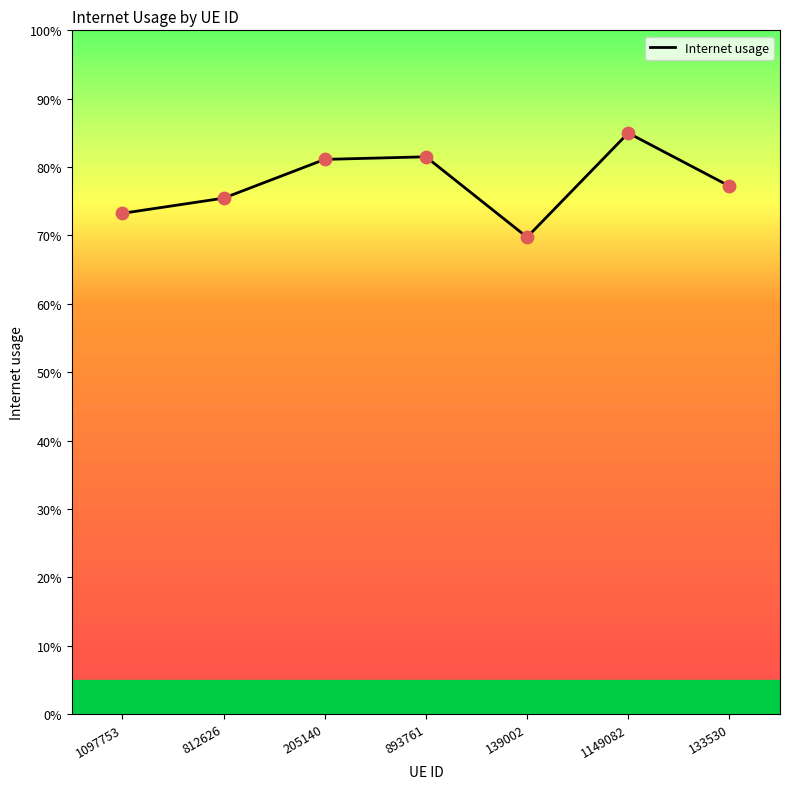

Does the chart have visible grid lines?

No